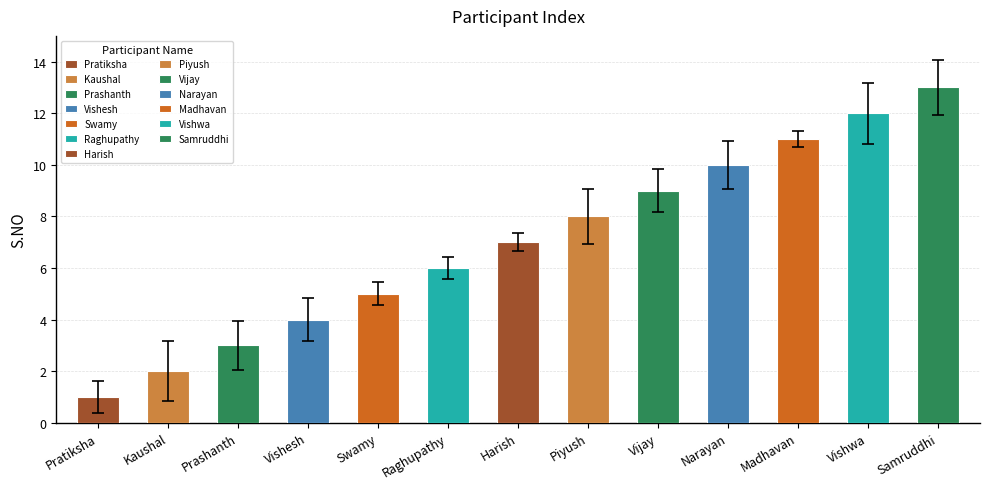

List the labels in order of value, smallest first.

Pratiksha, Kaushal, Prashanth, Vishesh, Swamy, Raghupathy, Harish, Piyush, Vijay, Narayan, Madhavan, Vishwa, Samruddhi